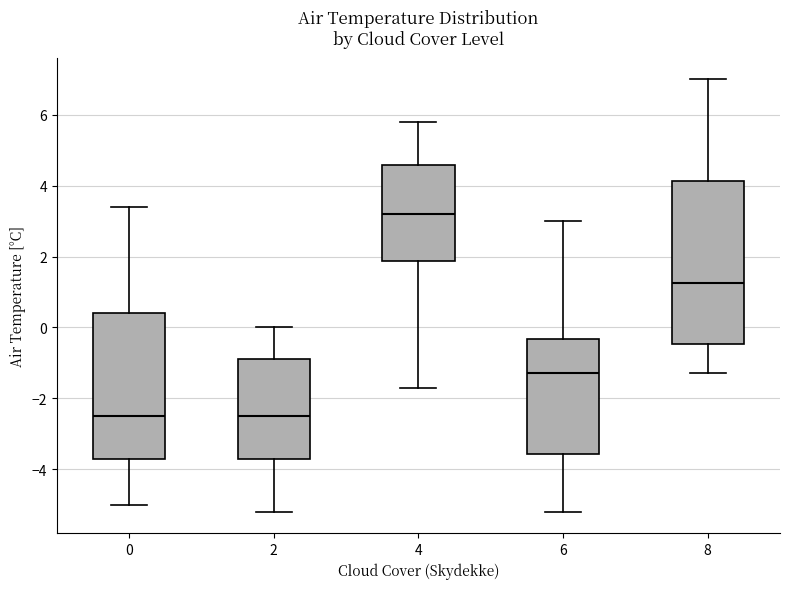

Which box is the tallest, from its lower edge to its upper edge?

8